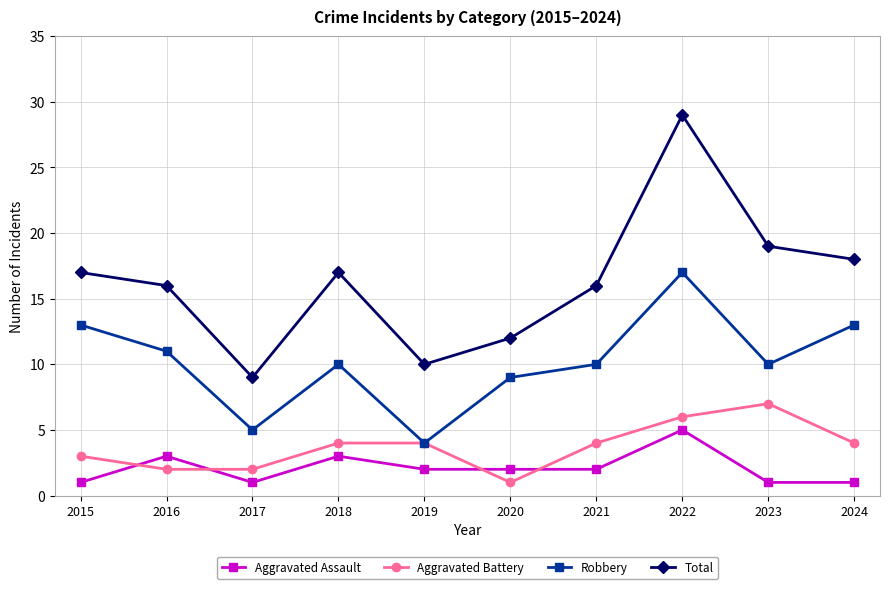

Reading left to right, extract all data points from this chart.

Aggravated Assault: 1	3	1	3	2	2	2	5	1	1
Aggravated Battery: 3	2	2	4	4	1	4	6	7	4
Robbery: 13	11	5	10	4	9	10	17	10	13
Total: 17	16	9	17	10	12	16	29	19	18